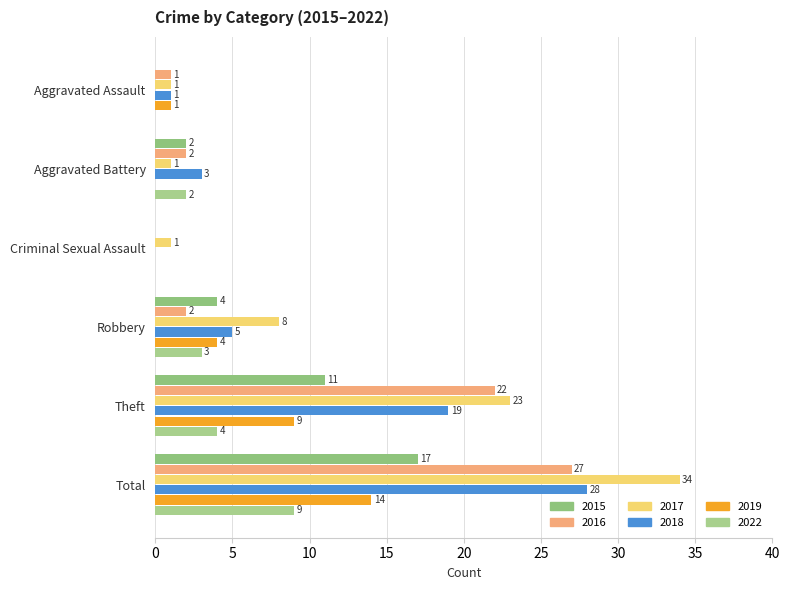

The value of 2015 at Total is 17. True or false?

True